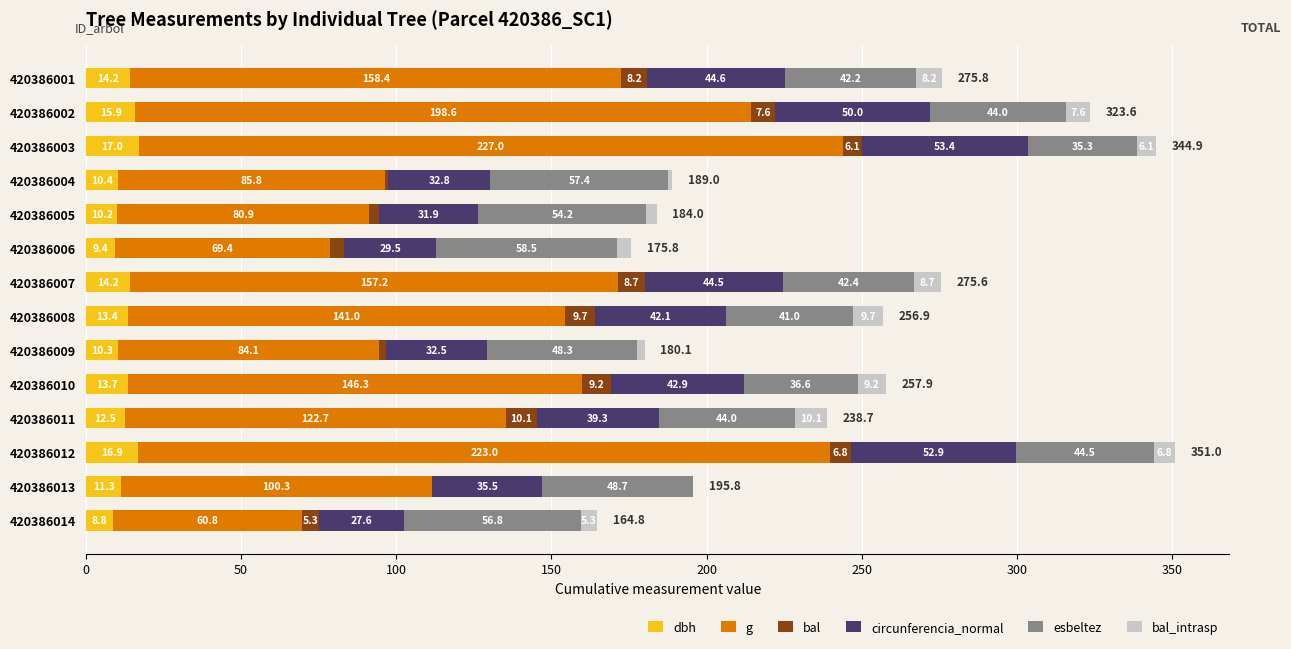

Where is dbh nearest to the value 12?

420386011